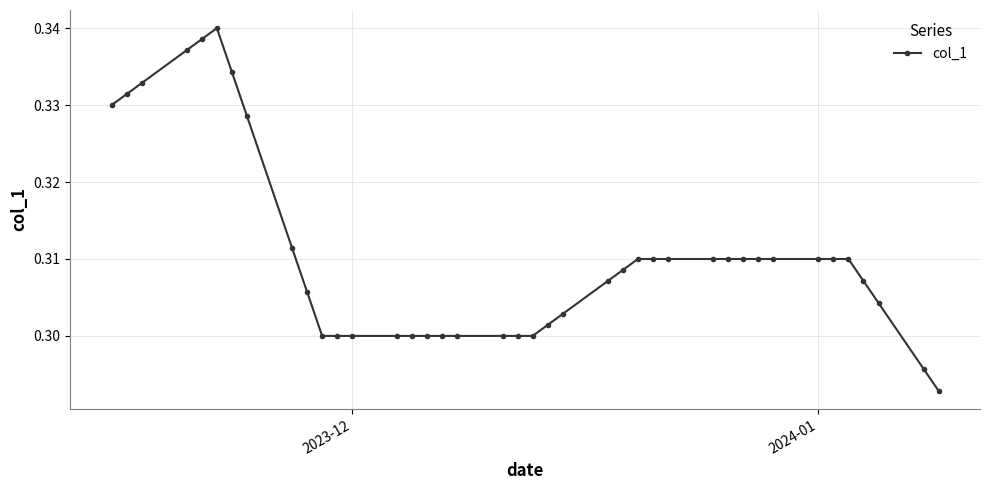

How many values are between 0 and 1?

40